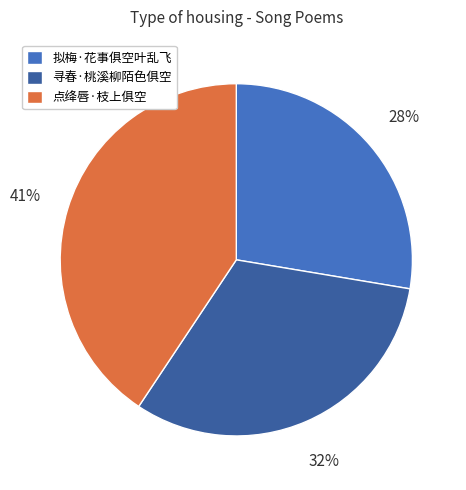

Which category has the smallest portion of the pie?

拟梅·花事俱空叶乱飞